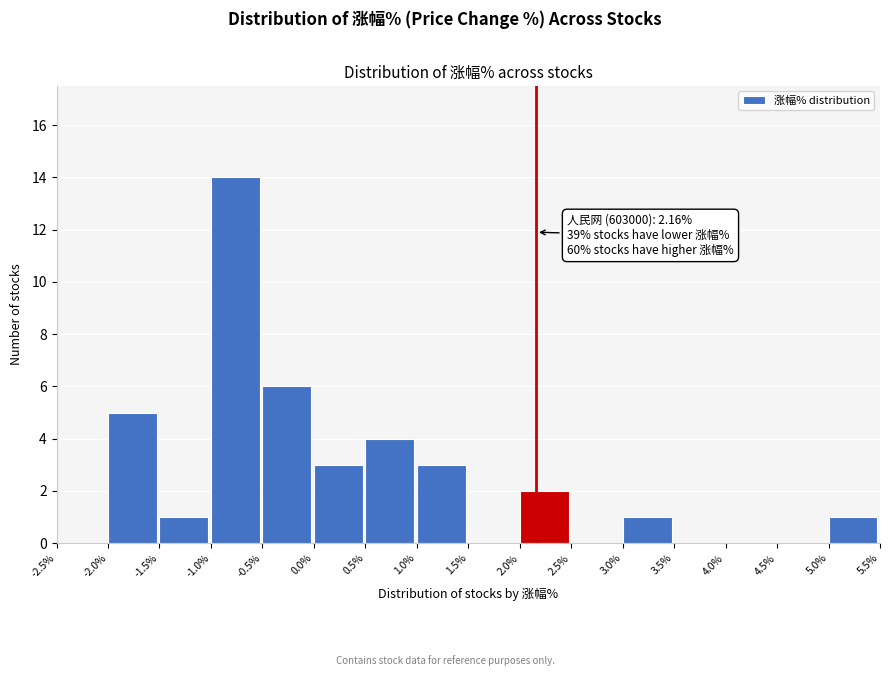

Over which range of the x-axis is the bar tallest?

-1.0% to -0.5%